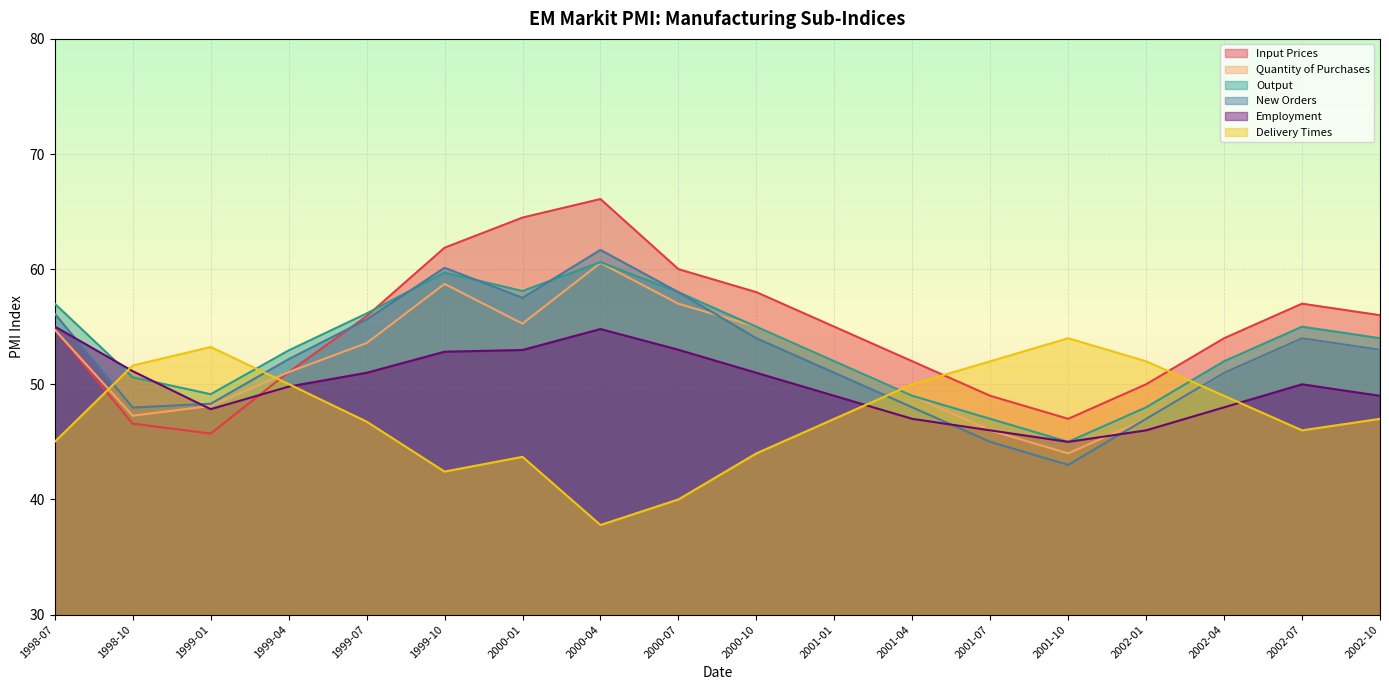

Which series has the widest spread of values?

Input Prices